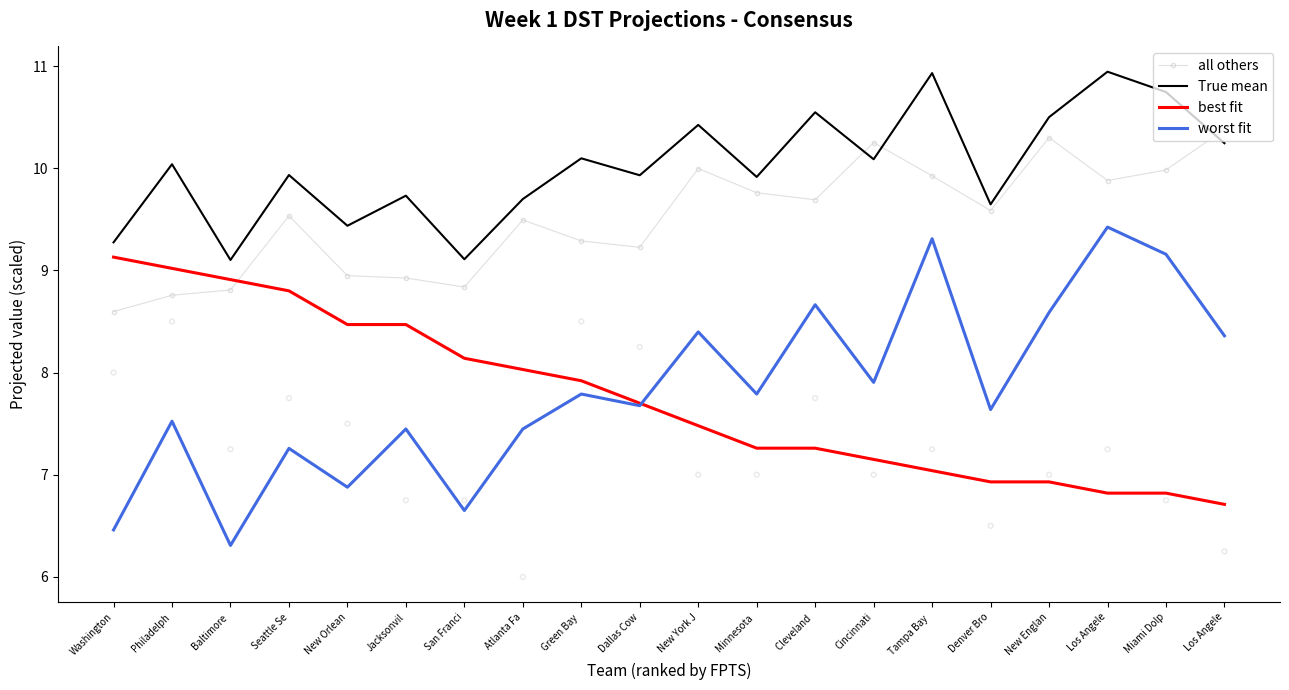

Which series reaches the minimum Y coordinate?

worst fit